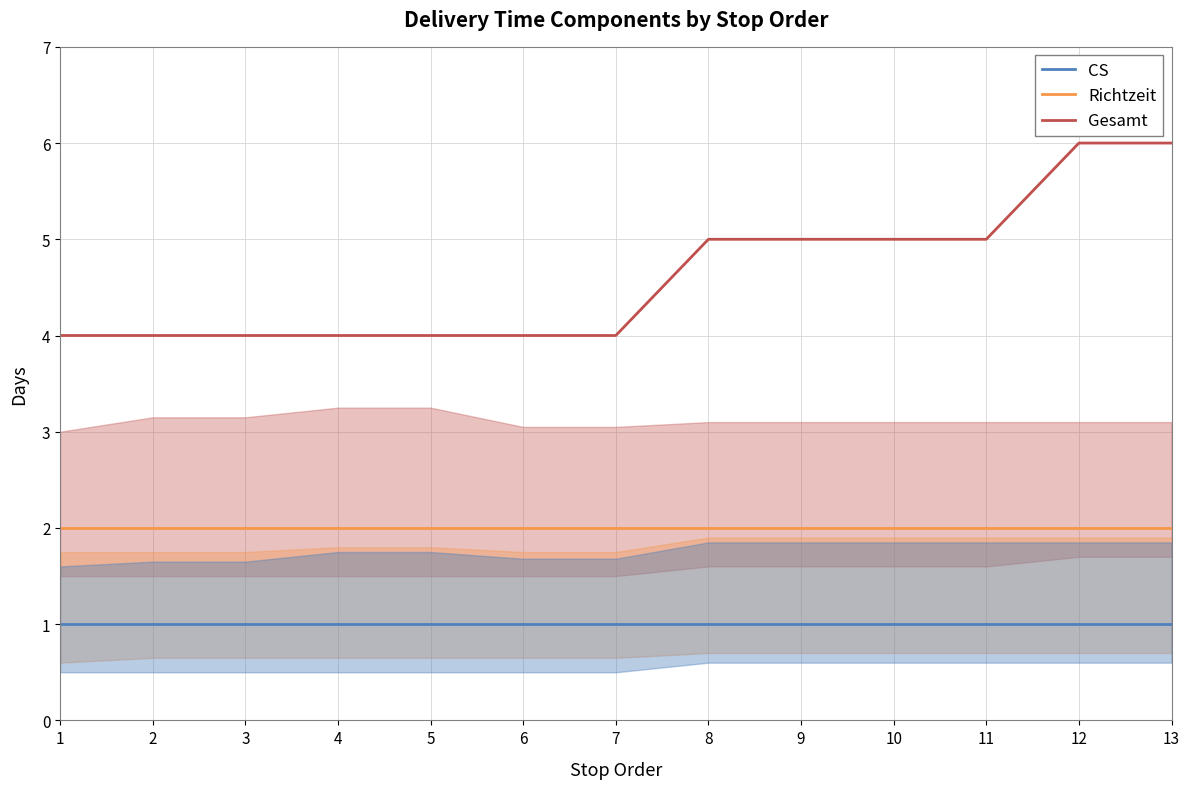

What is the average value of the Richtzeit series?

2